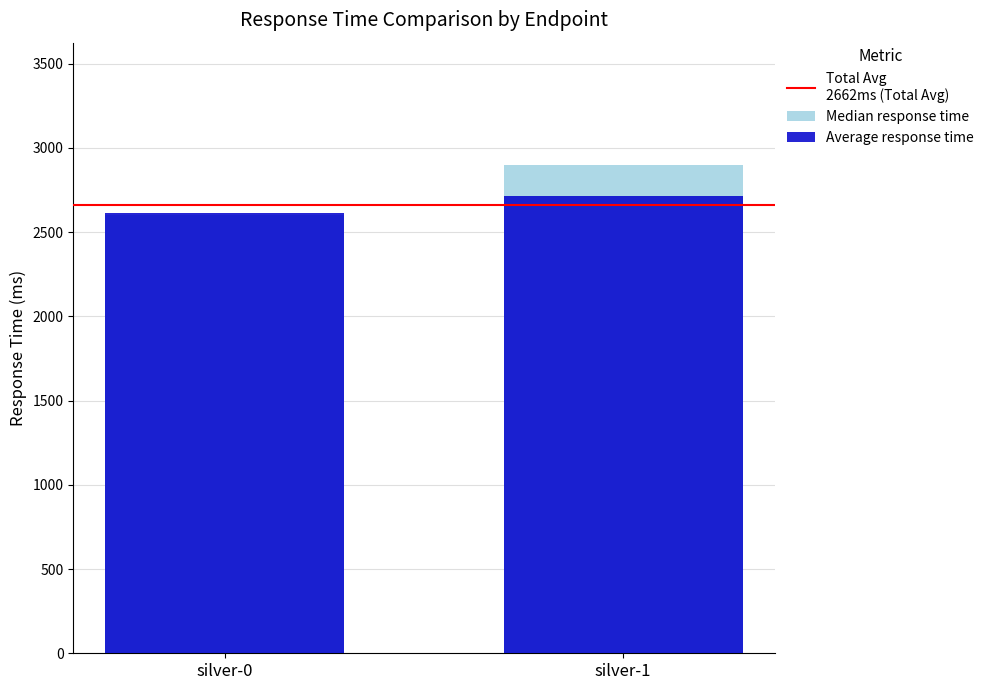

Reading left to right, list all the values displayed in this chart.

Total Avg
2662ms (Total Avg): silver-0=2662	silver-1=2662
Median response time: silver-0=2600	silver-1=2900
Average response time: silver-0=2614	silver-1=2712